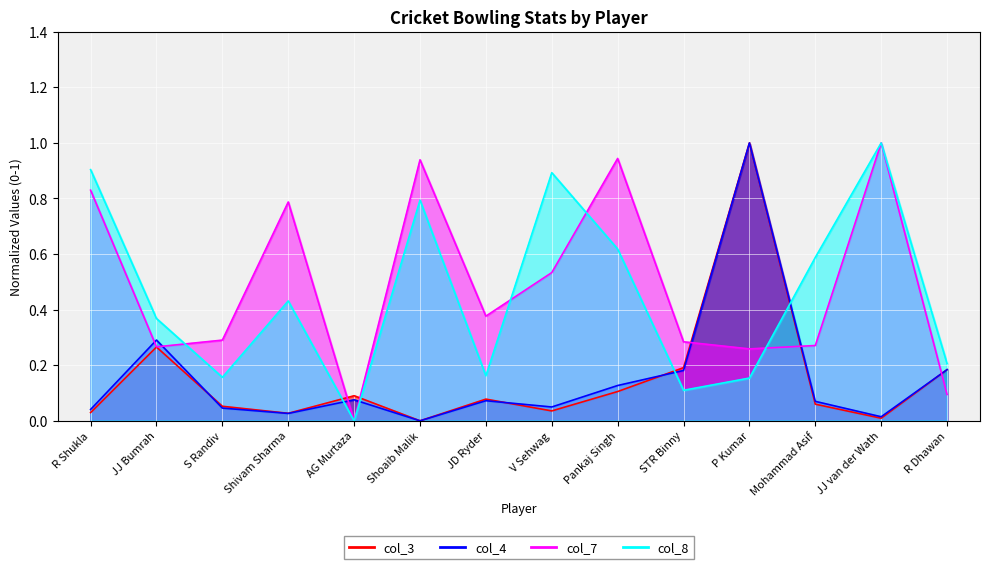

Which series changed the most between Shoaib Malik and R Dhawan?

col_7